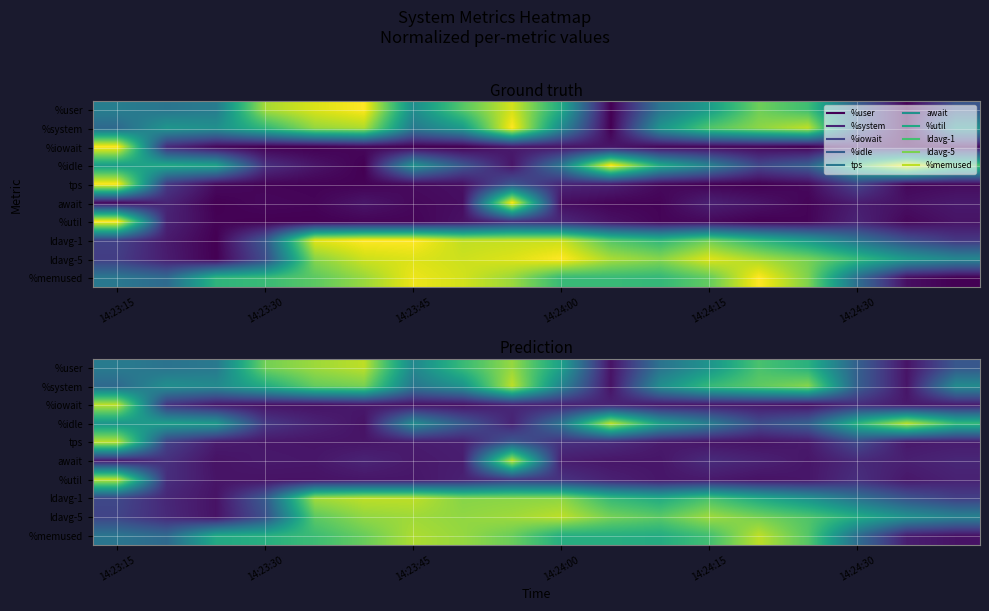

How many data points does each series have?

18